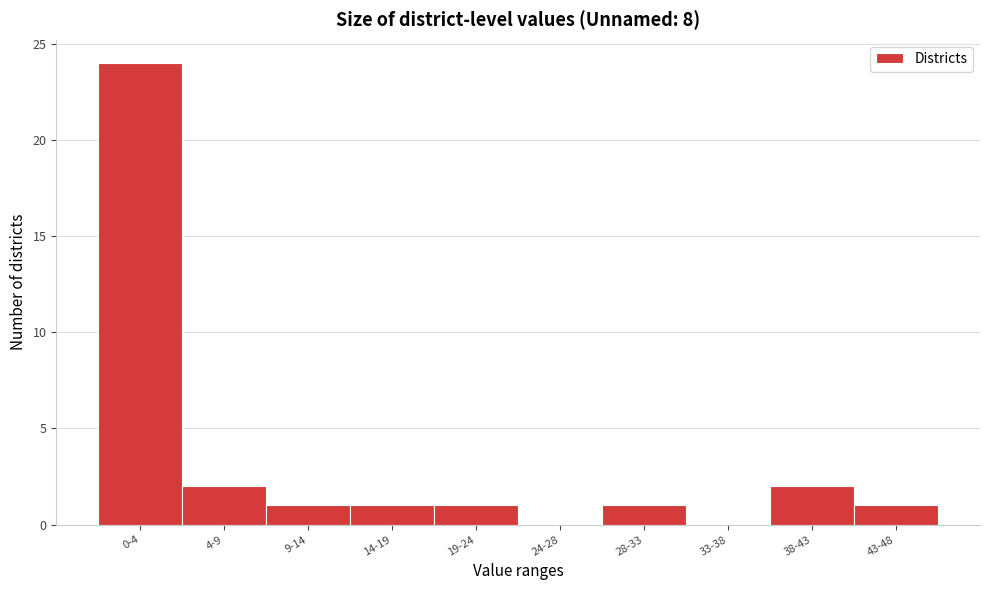

Reading left to right, transcribe all the data shown in this chart.

0-4=24	4-9=2	9-14=1	14-19=1	19-24=1	24-28=0	28-33=1	33-38=0	38-43=2	43-48=1